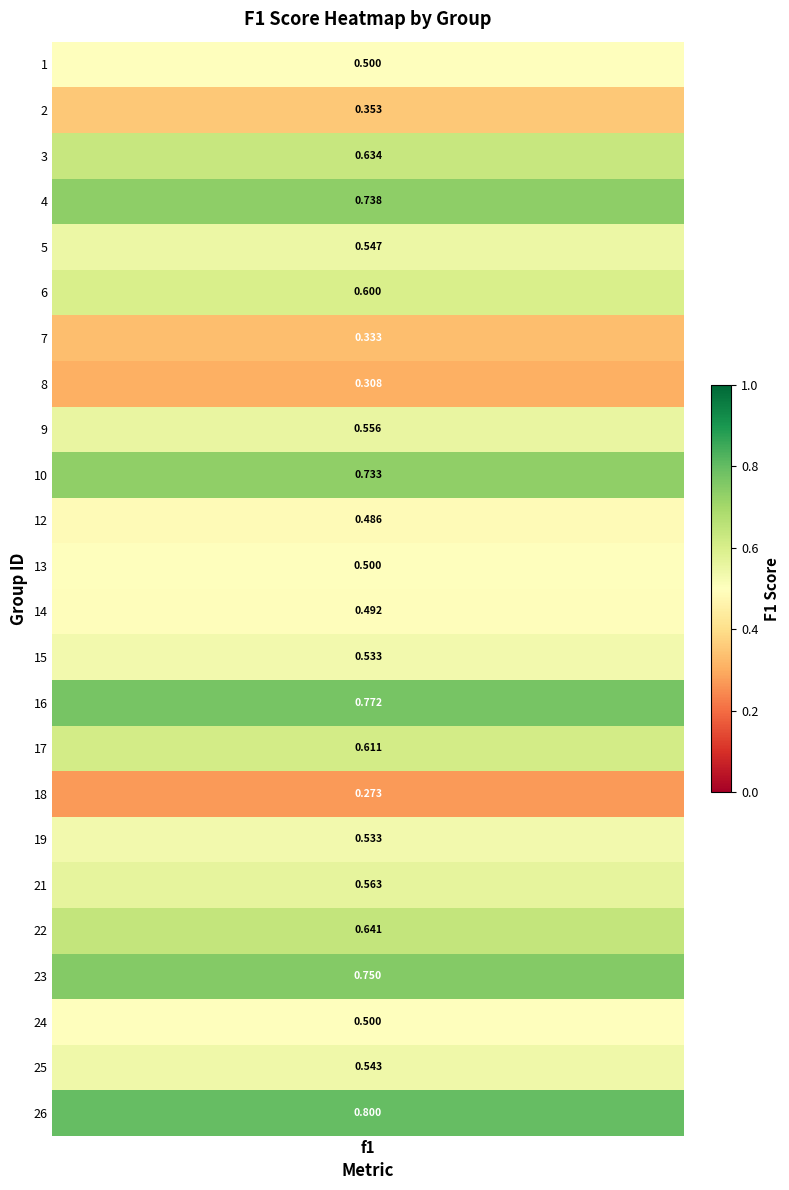

What is the sum of the values at 7 and 12?

0.8